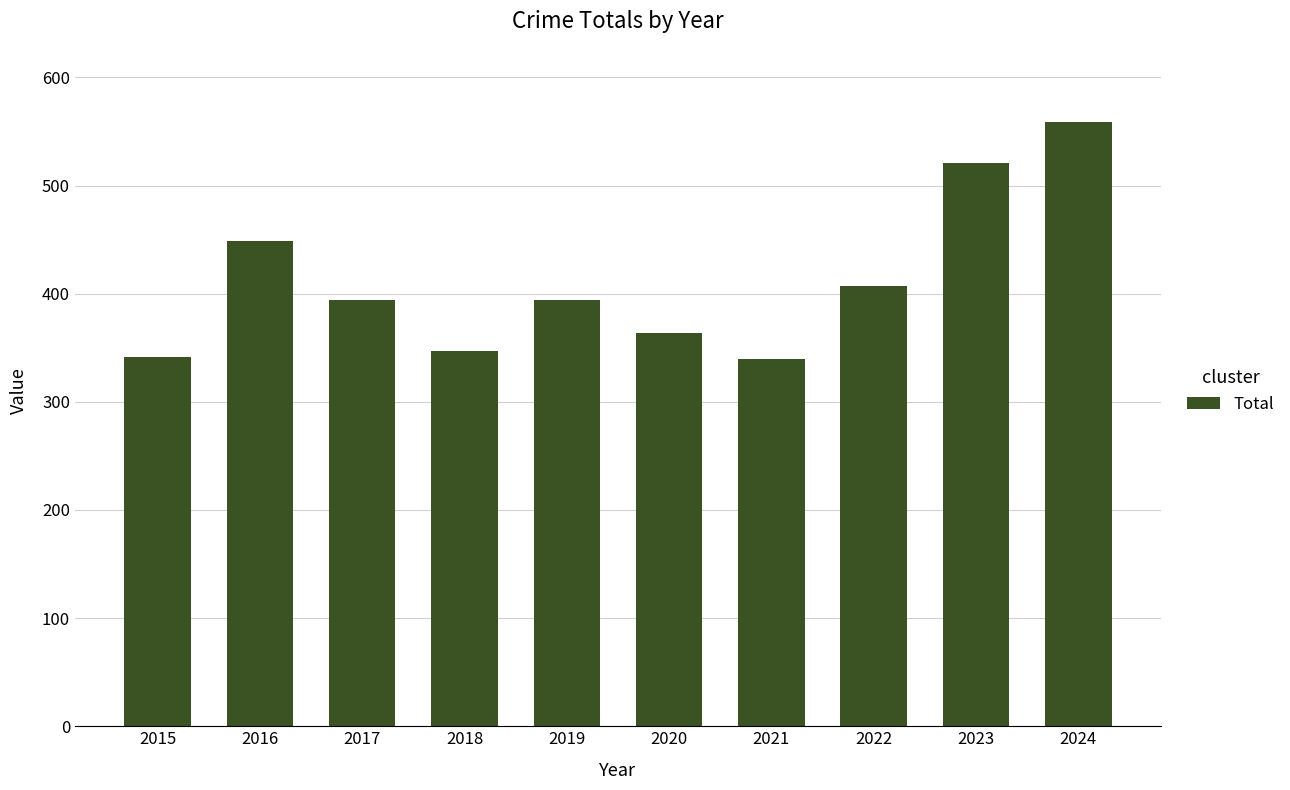

Which label corresponds to the largest value in the chart?

2024